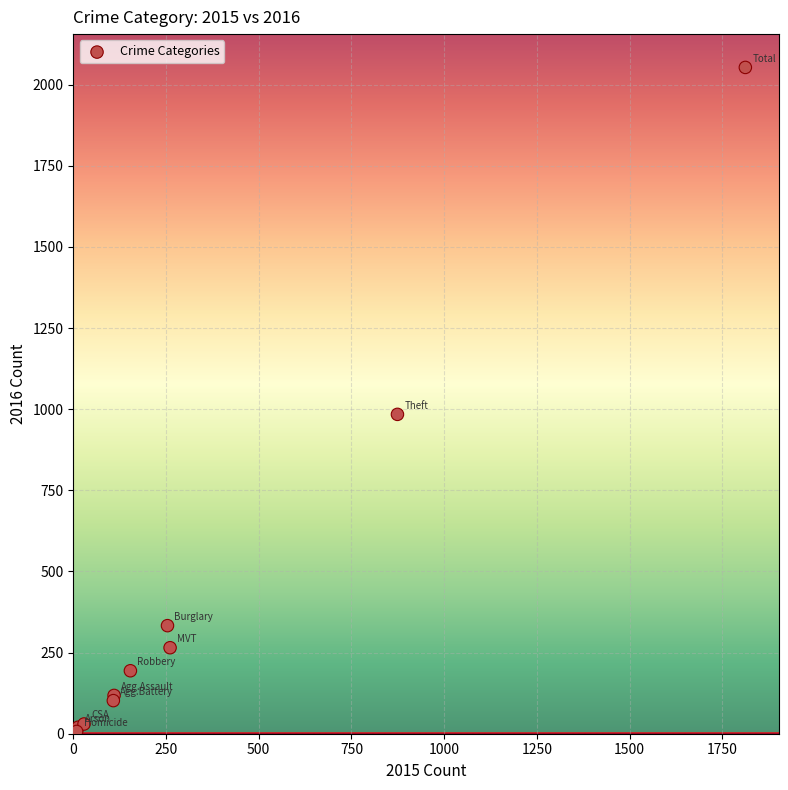

What Y value in the scatter plot is closest to 1030?

984